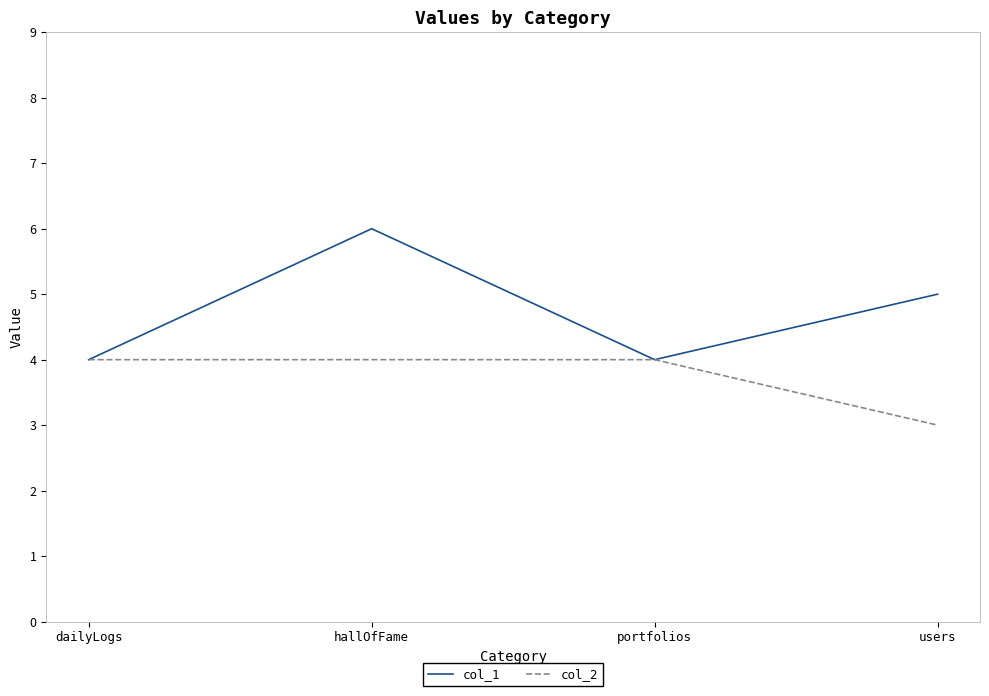

Reading left to right, list all the values displayed in this chart.

col_1: dailyLogs=4	hallOfFame=6	portfolios=4	users=5
col_2: dailyLogs=4	hallOfFame=4	portfolios=4	users=3